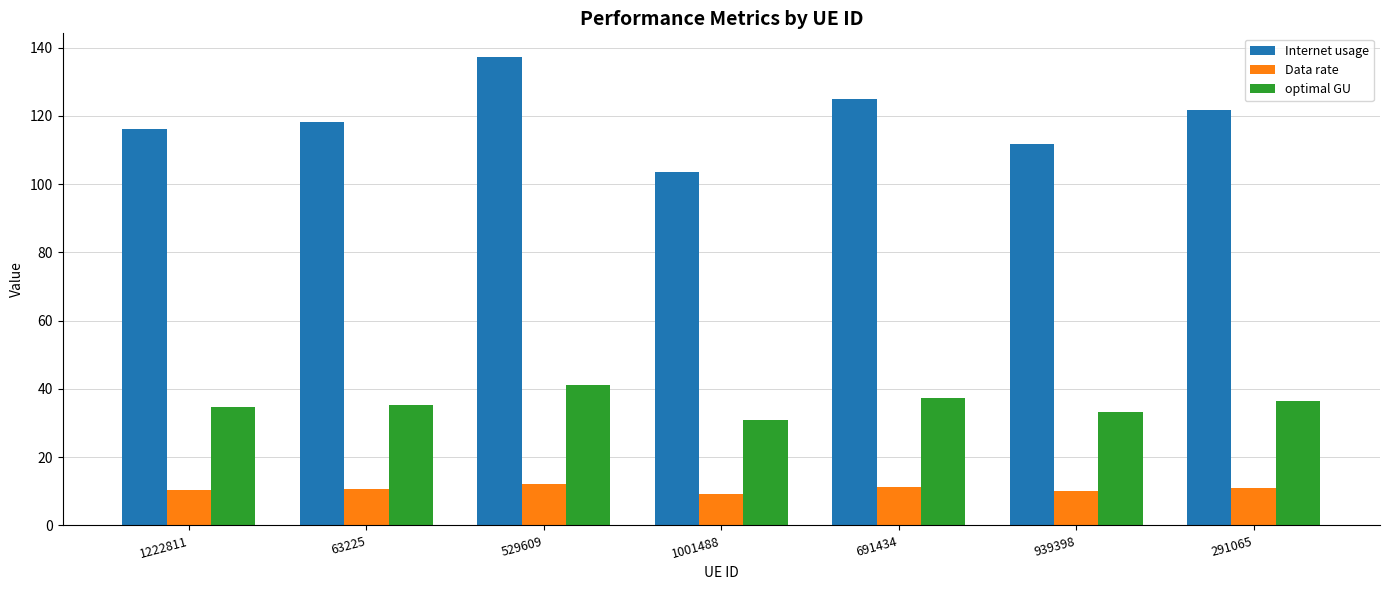

How many categories are shown in the chart?

7